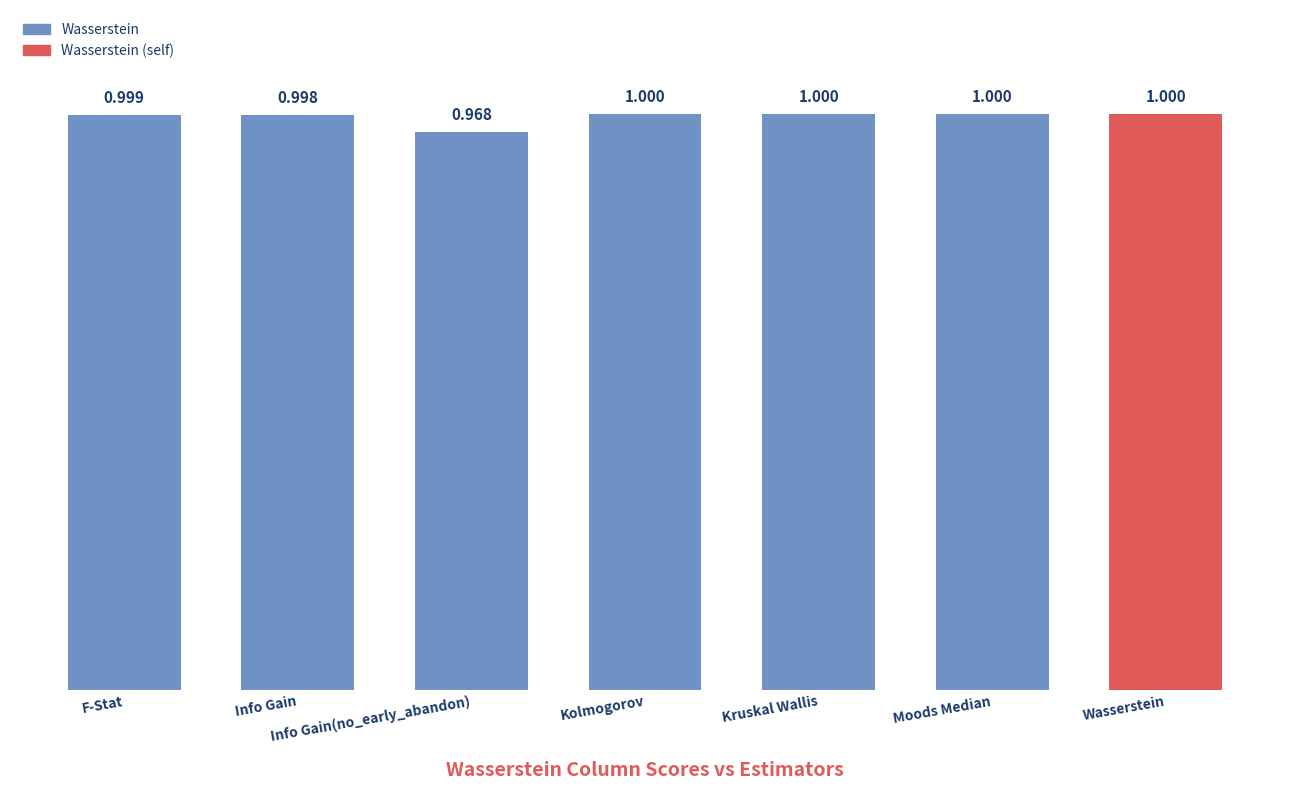

What is the value of the 5th bar from the left?

1.0